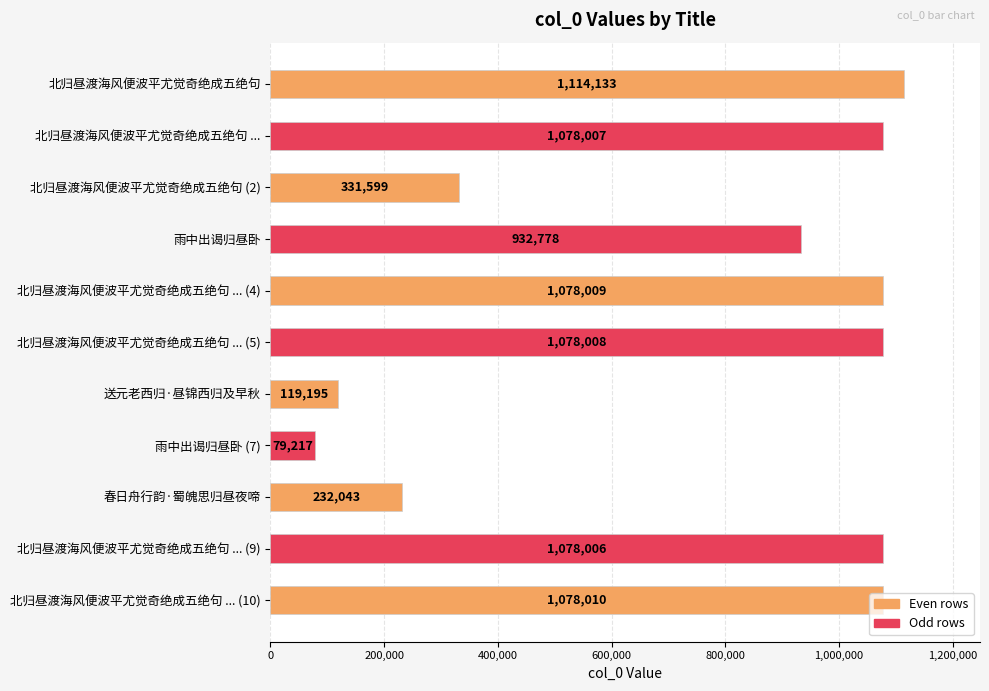

What position from the top is 春日舟行韵·蜀魄思归昼夜啼?

9